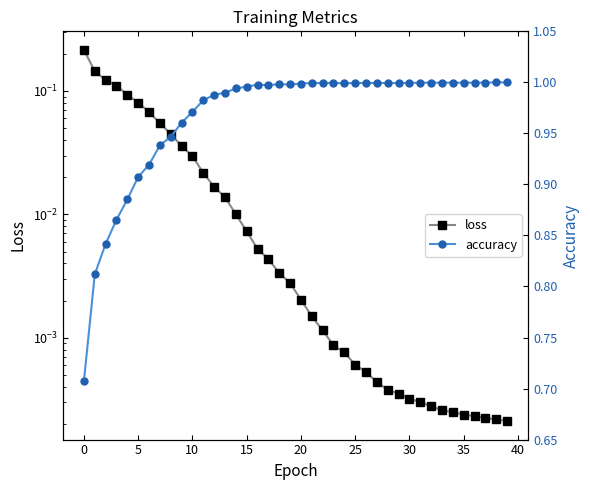

What are all the series names shown in the legend?

loss, accuracy